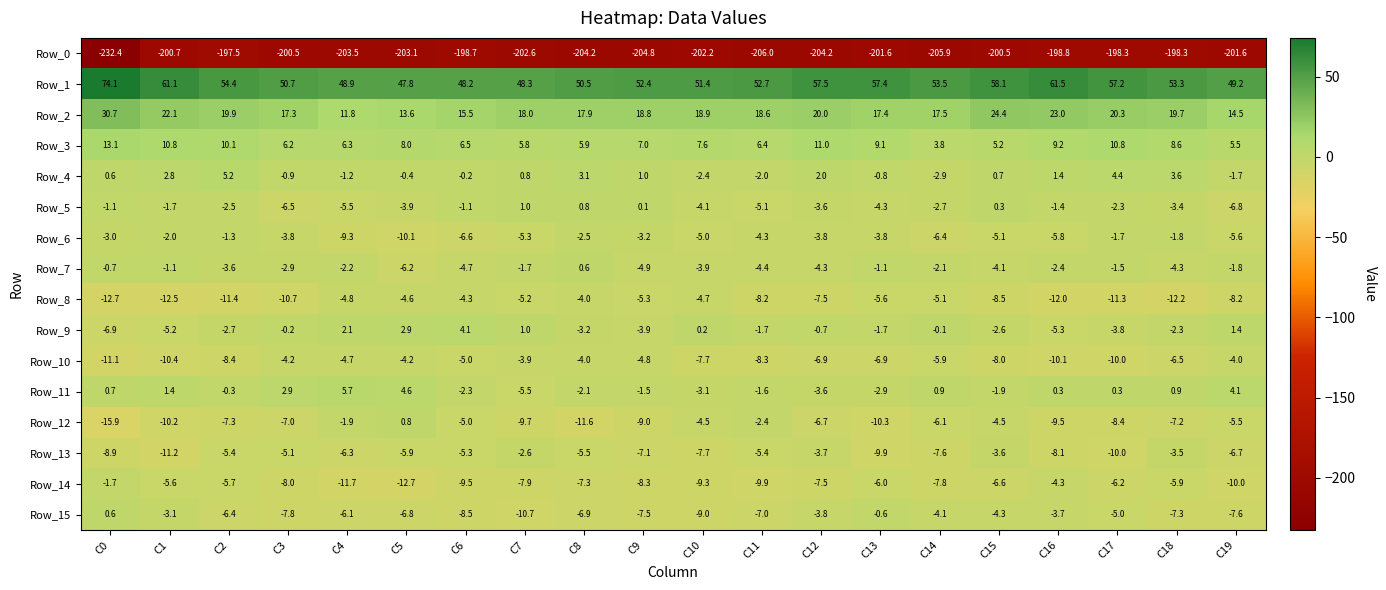

Is it true that Row_14 equals -6.6 at C15?

True